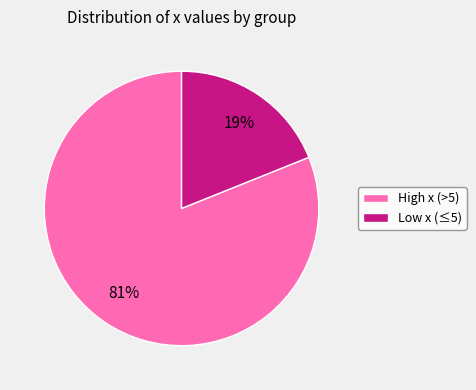

Which slice is the largest?

High x (>5)